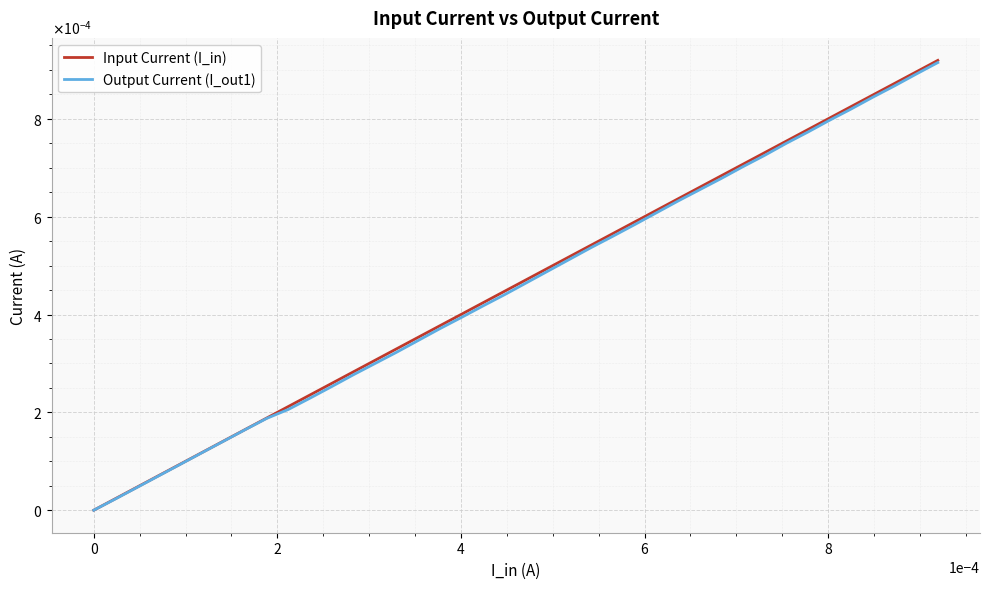

Does the chart display data point markers on the line(s)?

No